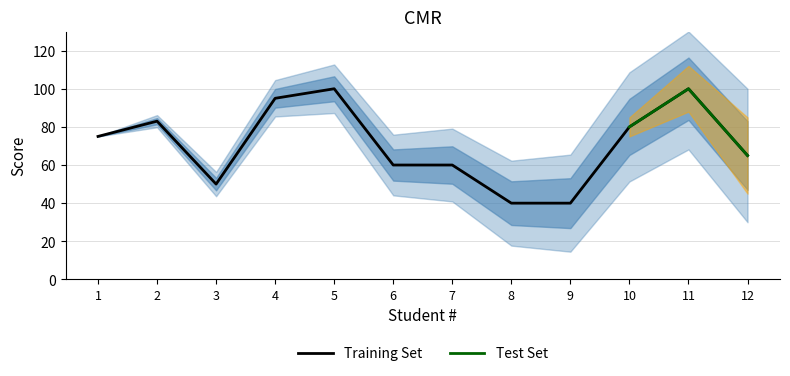

List the labels in order of value, smallest first.

8, 9, 3, 6, 7, 12, 1, 10, 2, 4, 5, 11